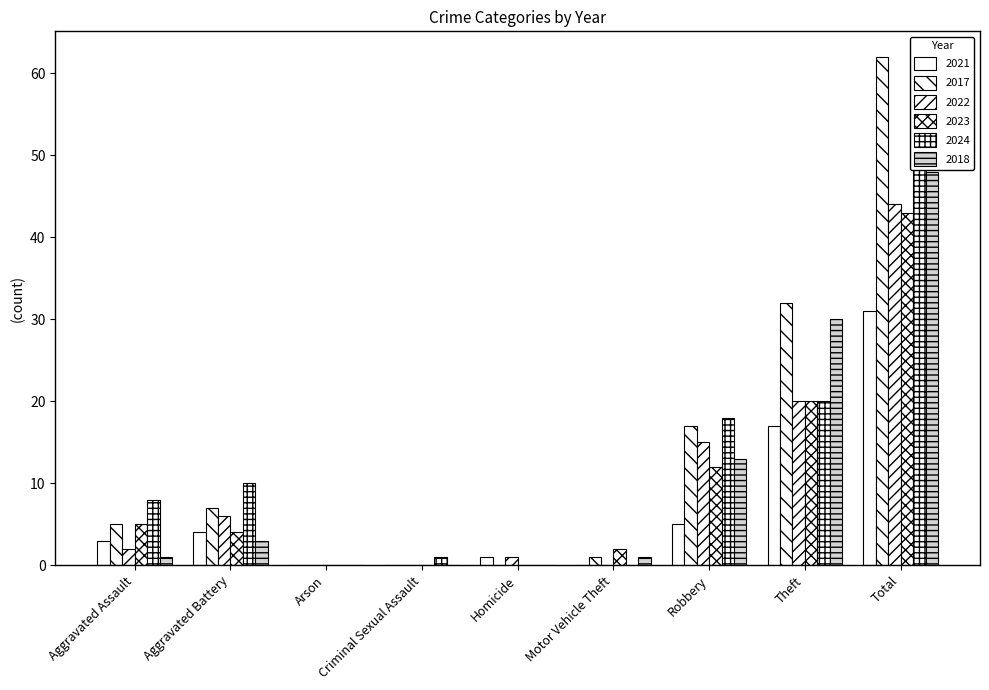

What is the difference between the highest and lowest values at Robbery?

13